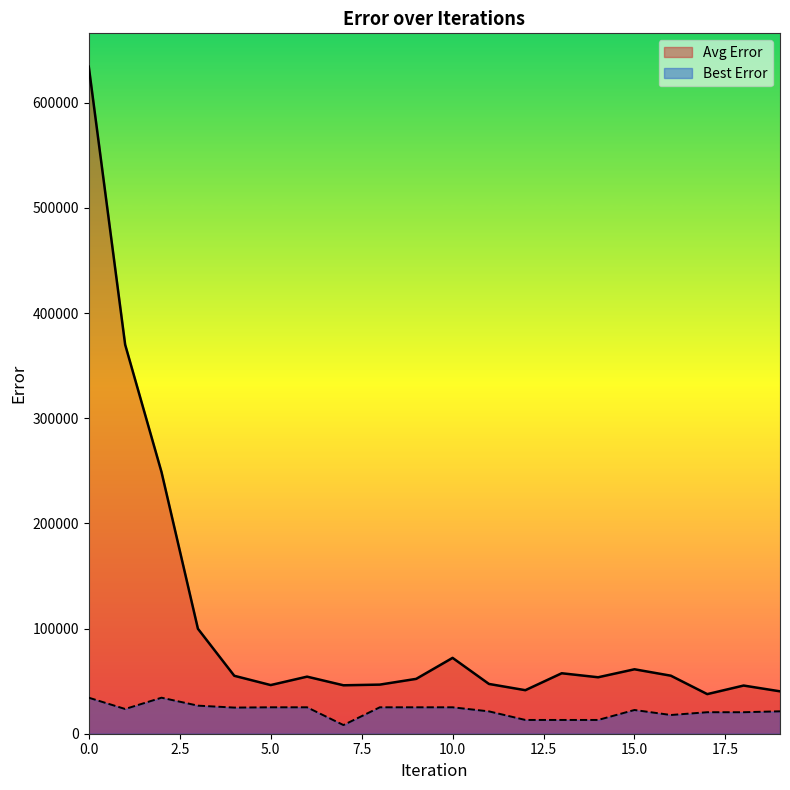

Which series has the widest spread of values?

Avg Error